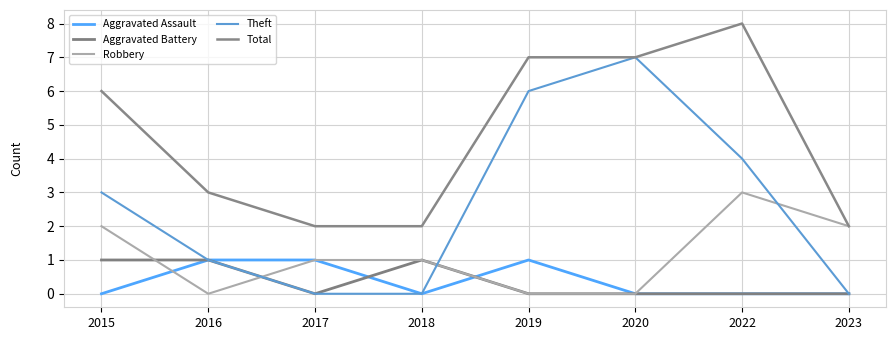

Does the chart display data point markers on the line(s)?

No